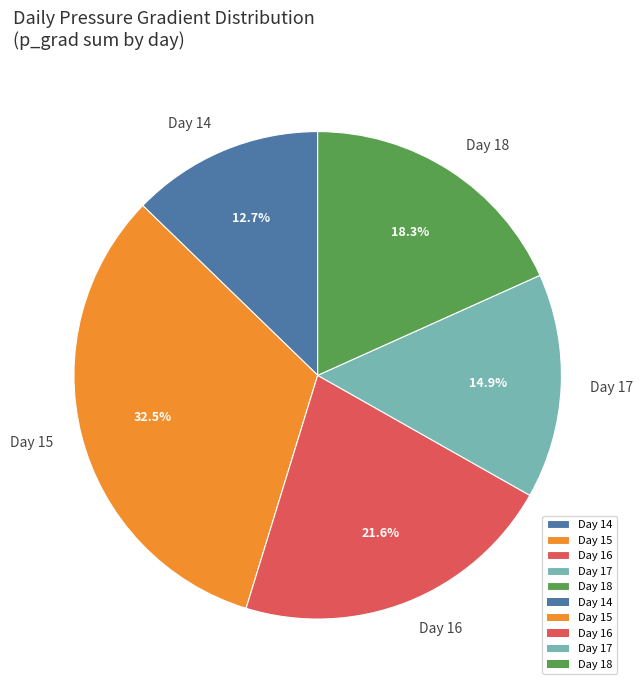

Is there a majority slice in this chart?

No